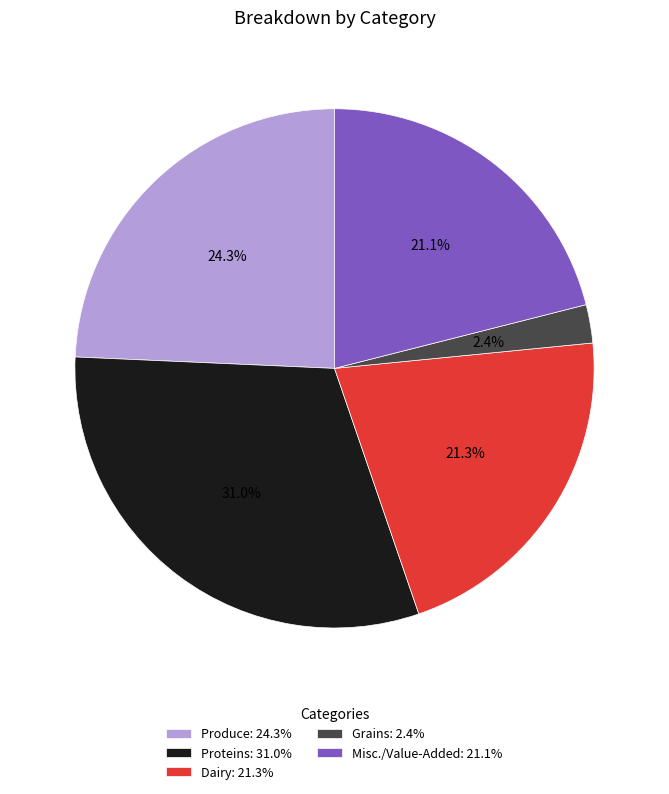

Does any single category account for the majority?

No